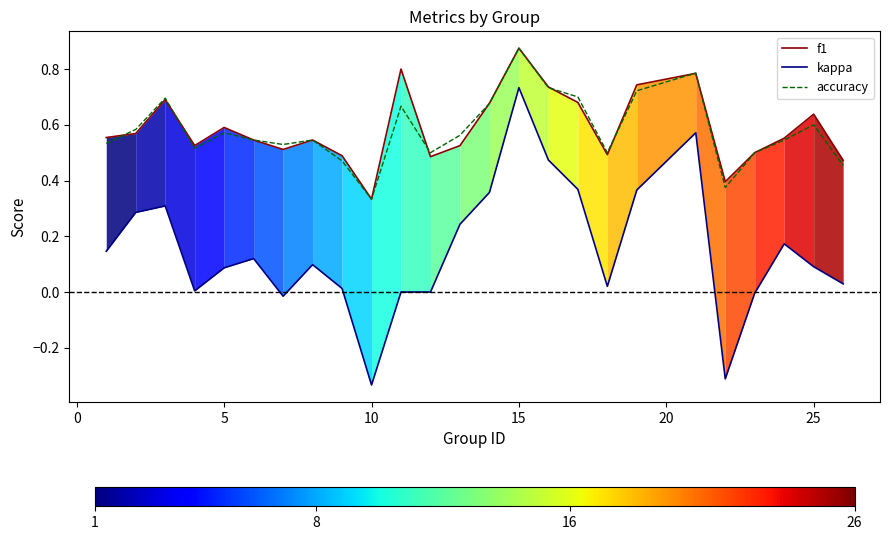

Which category has the lowest value in the f1 series?

10